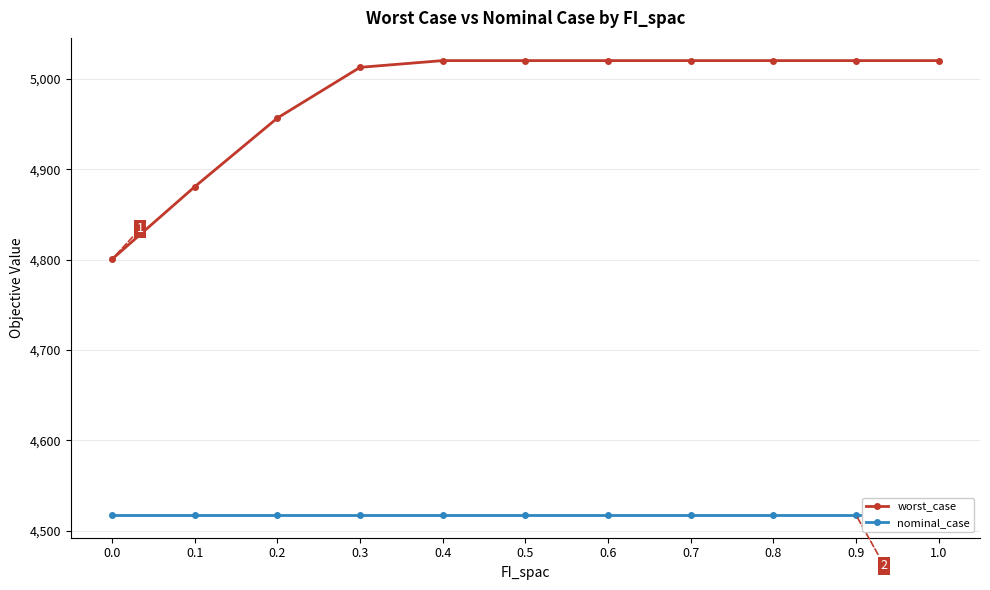

What is the sum of all worst_case values?

54791.7